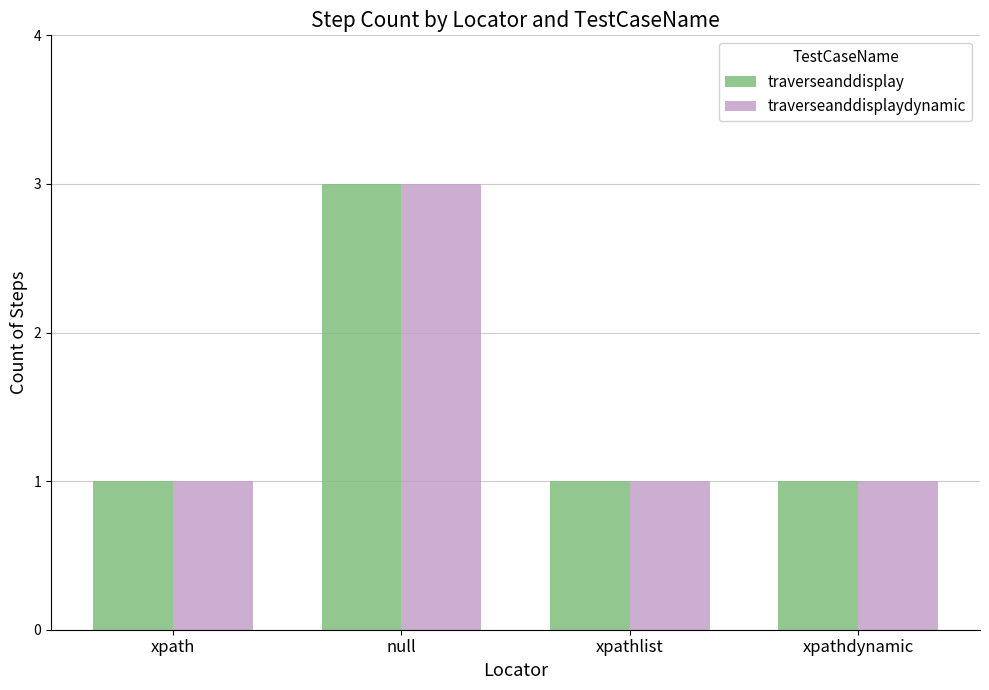

What is the difference between the maximum and minimum values in the traverseanddisplay series?

2